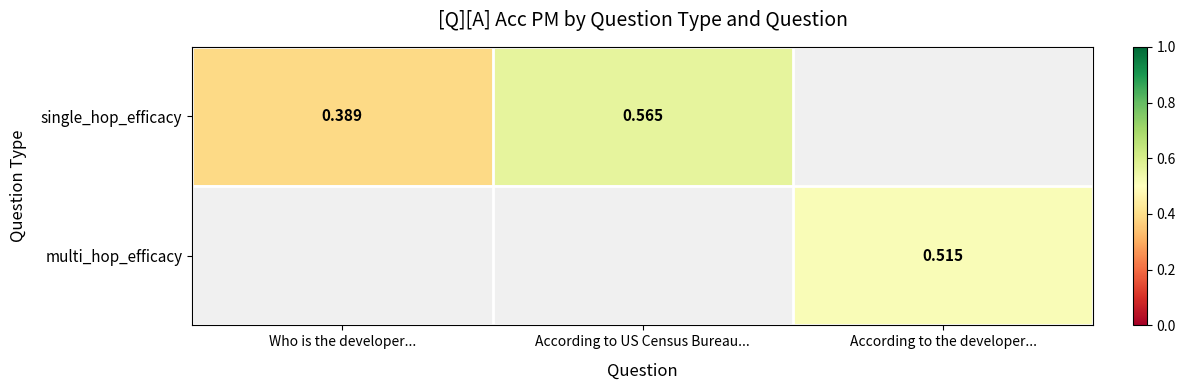

Is the value of multi_hop_efficacy at According to US Census Bureau... greater than the value of single_hop_efficacy at According to the developer...?

No